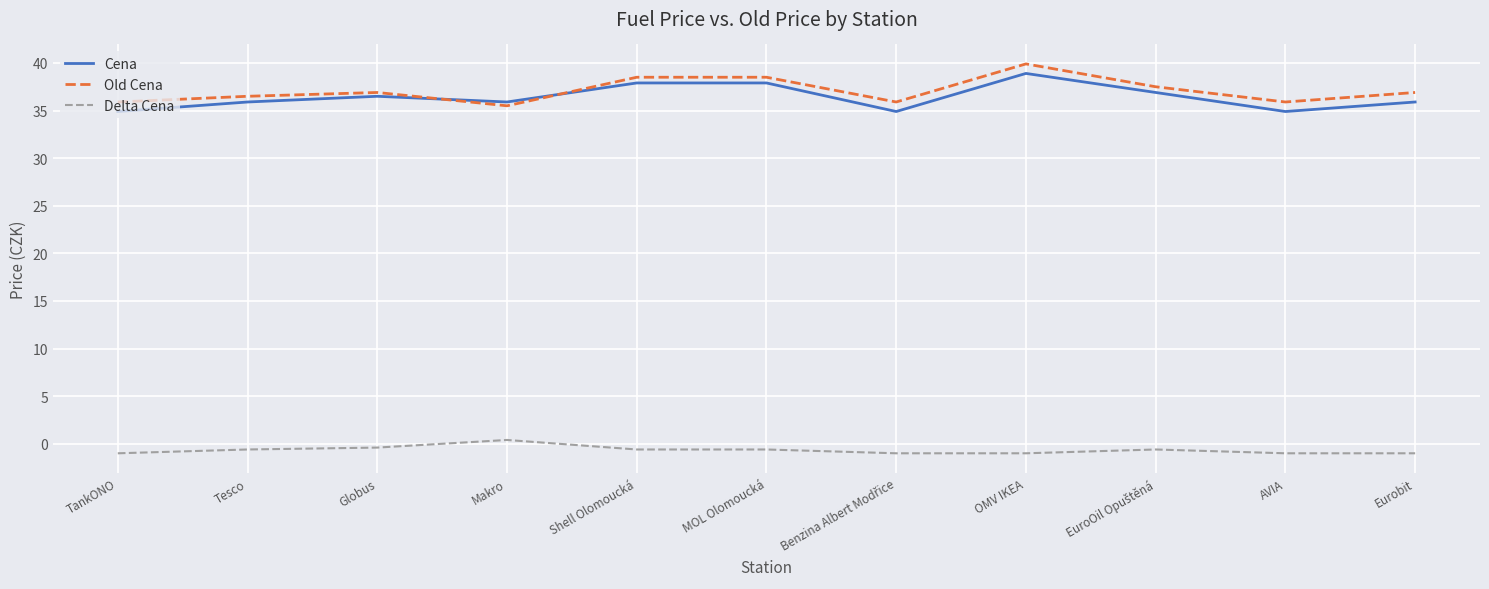

What value does the Cena series have at Globus?

36.5